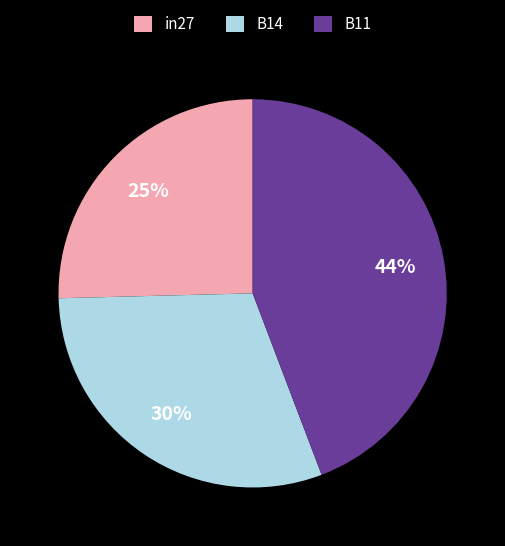

To the nearest percent, what percentage of the pie is B11?

44%